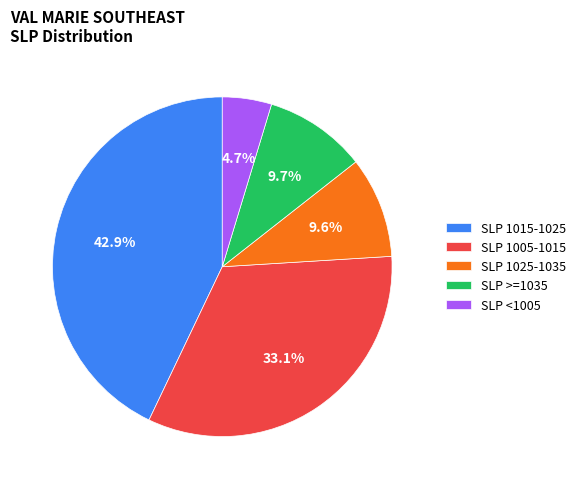

How many segments does this pie chart have?

5